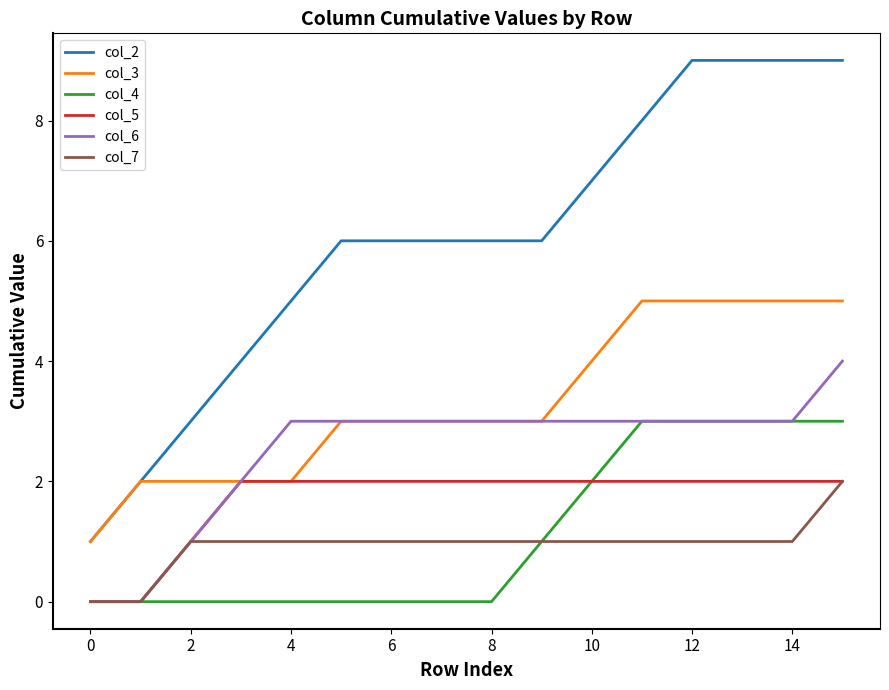

True or false: col_3 and col_4 intersect in this chart.

False